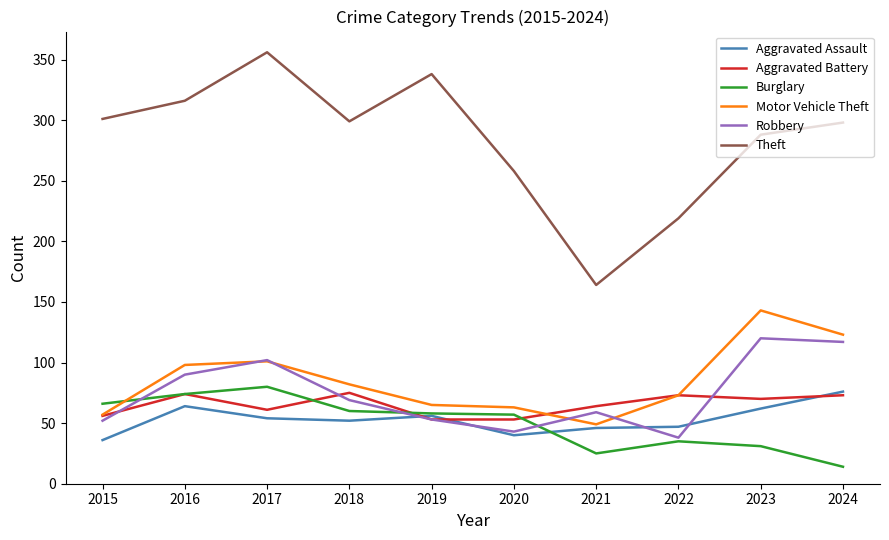

What is the difference between the highest and lowest values at 2016?

252